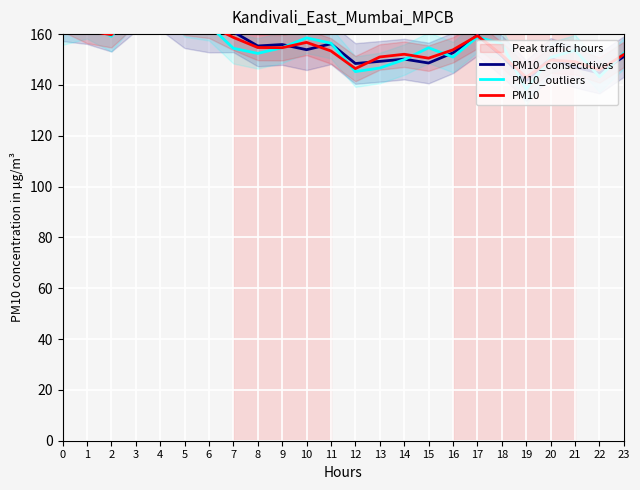

What is the difference between the highest and lowest values at 7?

6.5